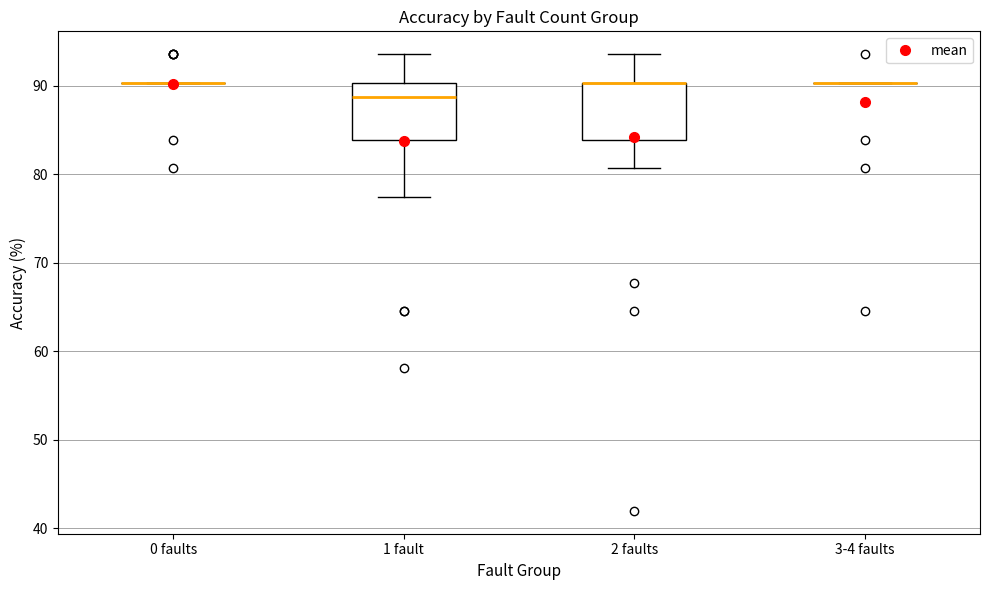

Reading left to right, read every box against the y-axis: the position of its median line, the range the box covers, and the ends of its whiskers. The values are not printed on the chart, so give them approximately, as read against the axis.

0 faults: box collapsed to a line at 90, whiskers 90 to 90
1 fault: median 89, box 84 to 90, whiskers 77 to 94
2 faults: median 90 (drawn on the box's upper edge), box 84 to 90, whiskers 81 to 94
3-4 faults: box collapsed to a line at 90, whiskers 90 to 90